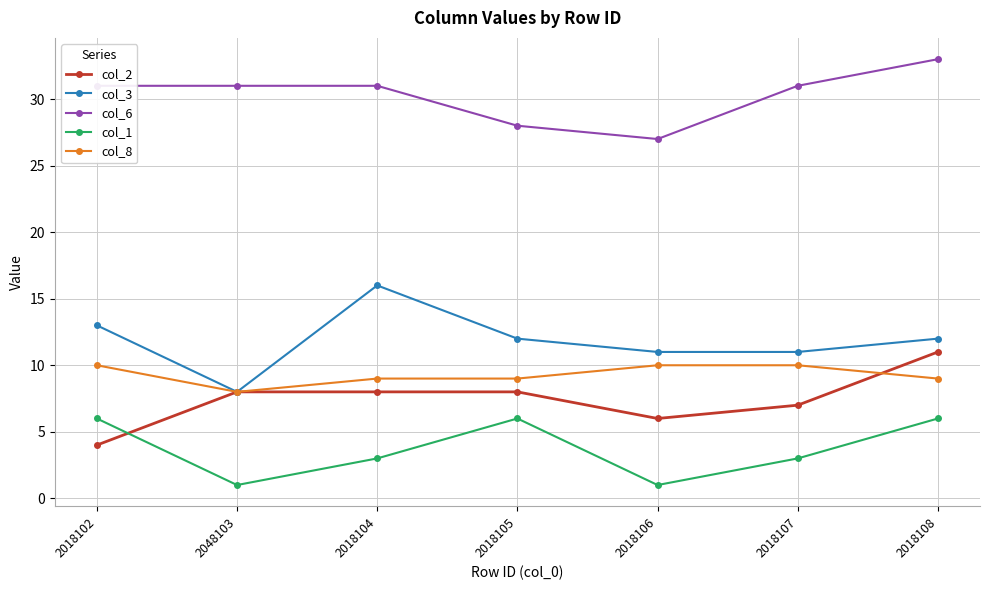

List the series in order of their peak value, highest first.

col_6, col_3, col_2, col_8, col_1